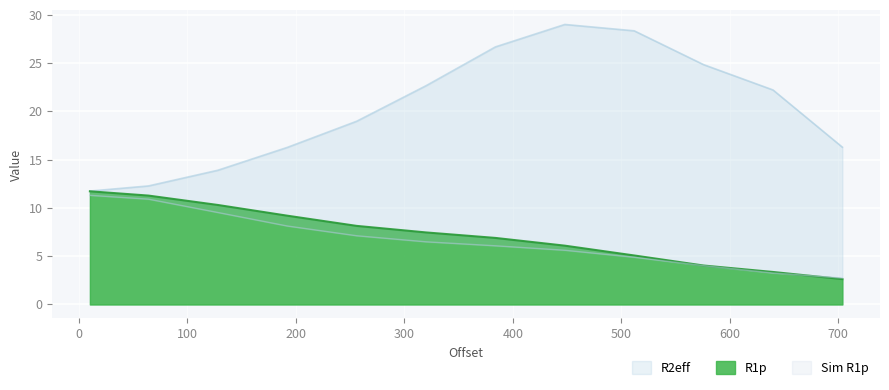

At 448, list the series in order from largest to smallest.

R2eff, R1p, Sim R1p